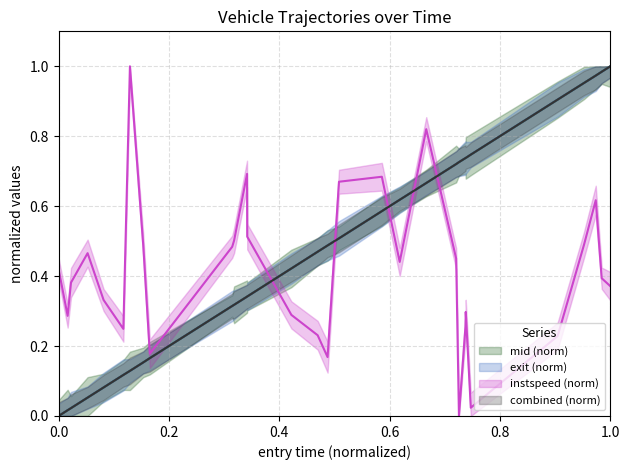

Between 12 and 27, which is larger?

27